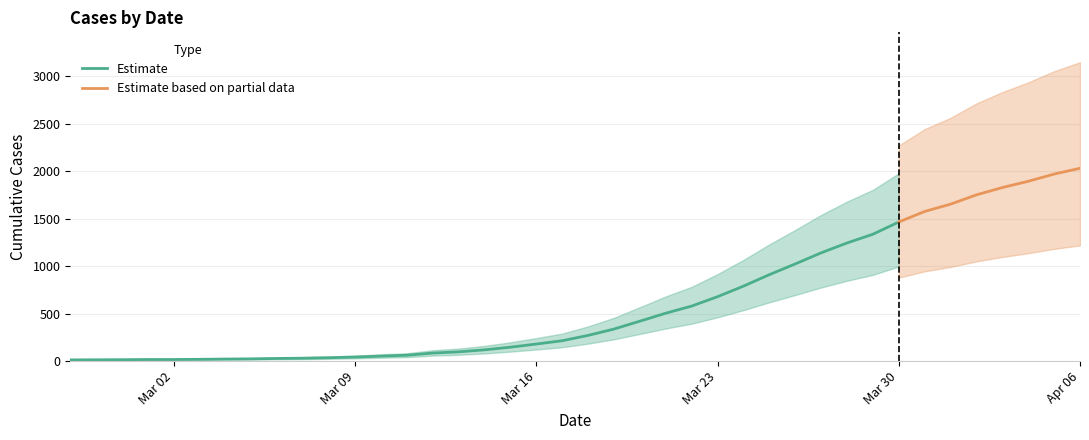

What position from the left is 2020-03-10?

13